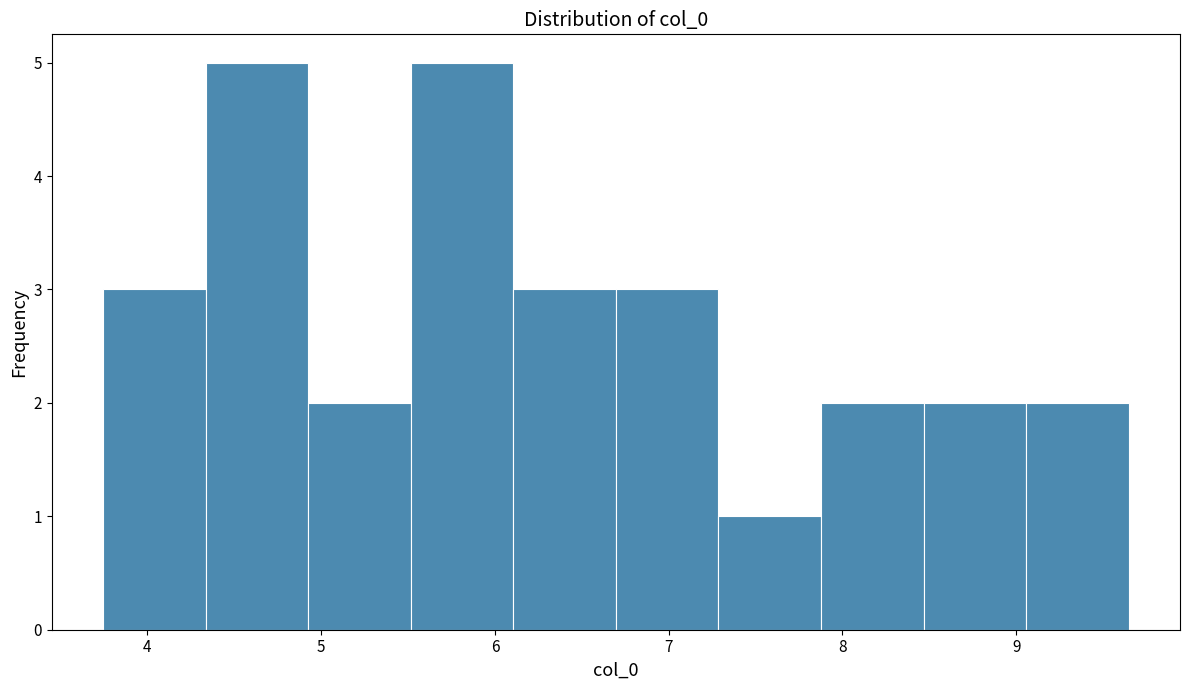

What is the height of the bar covering 4.9 to 5.5 on the x-axis? Neither the bar edges nor the heights are printed on the chart, so give them approximately, as read against the axes.

2